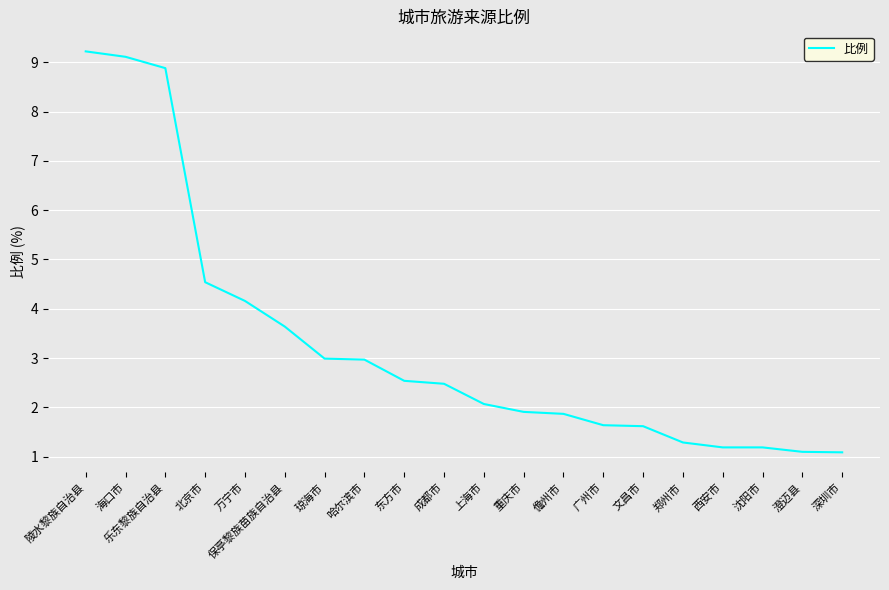

Reading left to right, what are all the values shown in this chart?

9.2	9.1	8.9	4.5	4.2	3.6	3.0	3.0	2.5	2.5	2.1	1.9	1.9	1.6	1.6	1.3	1.2	1.2	1.1	1.1